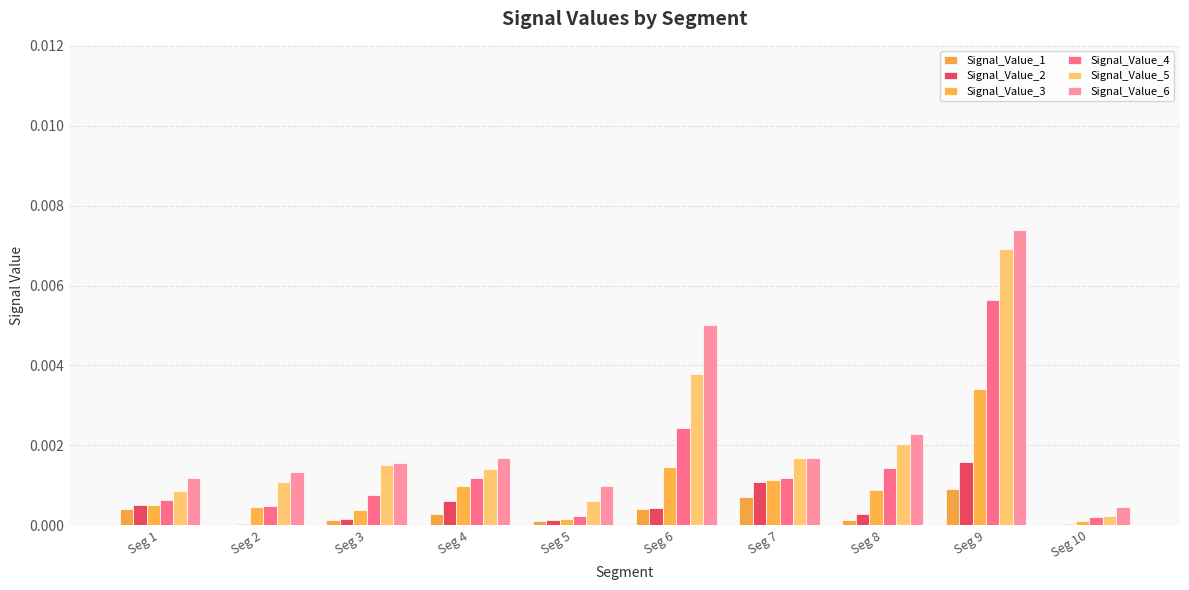

How many groups of bars are there?

10